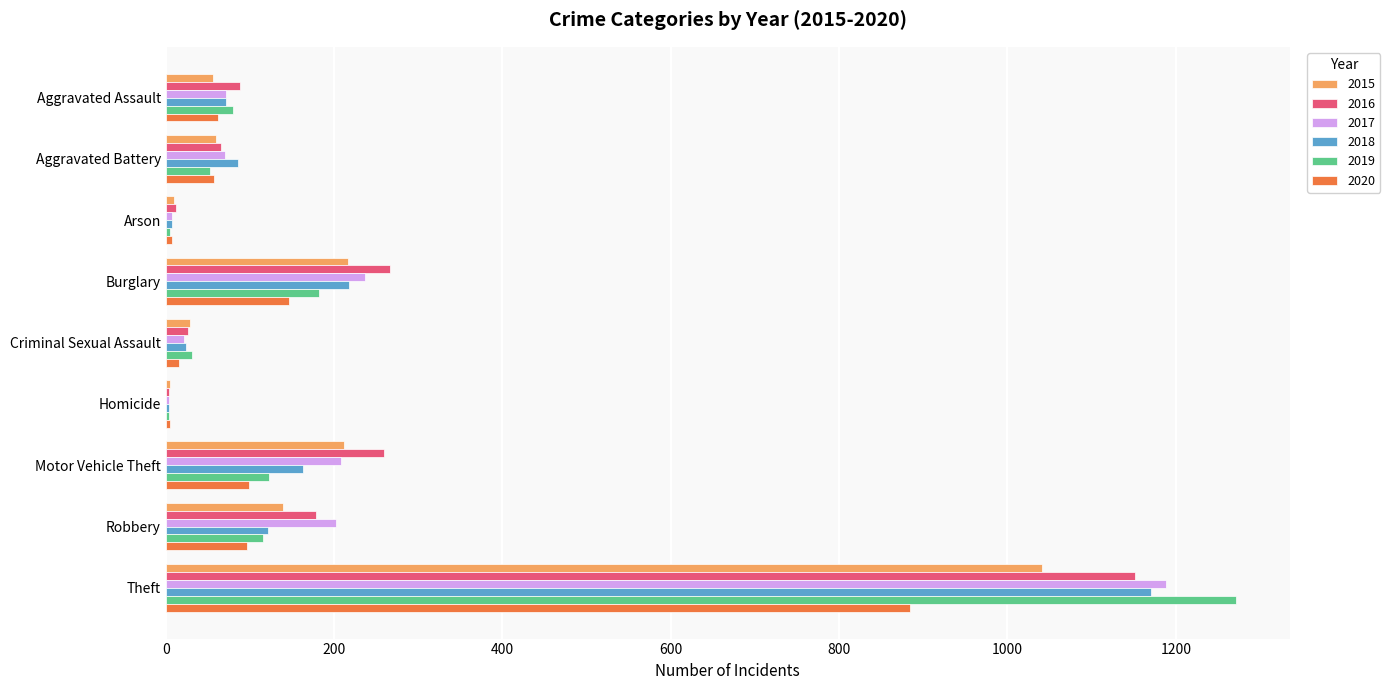

At which category is the sum across all series the highest?

Theft